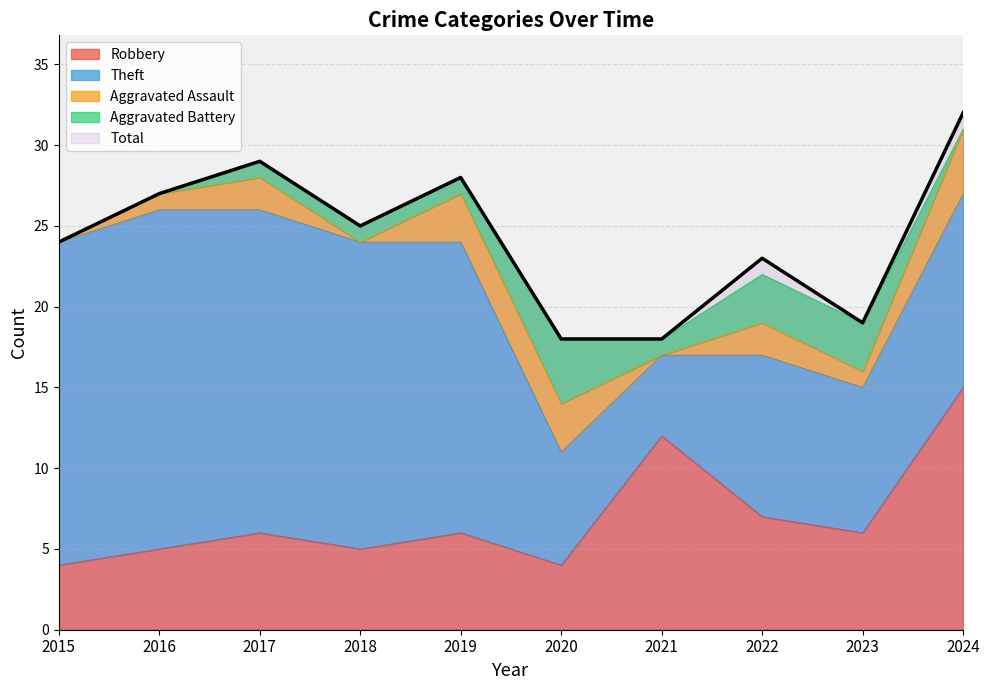

The Aggravated Assault series shows 3 at 2022. True or false?

False